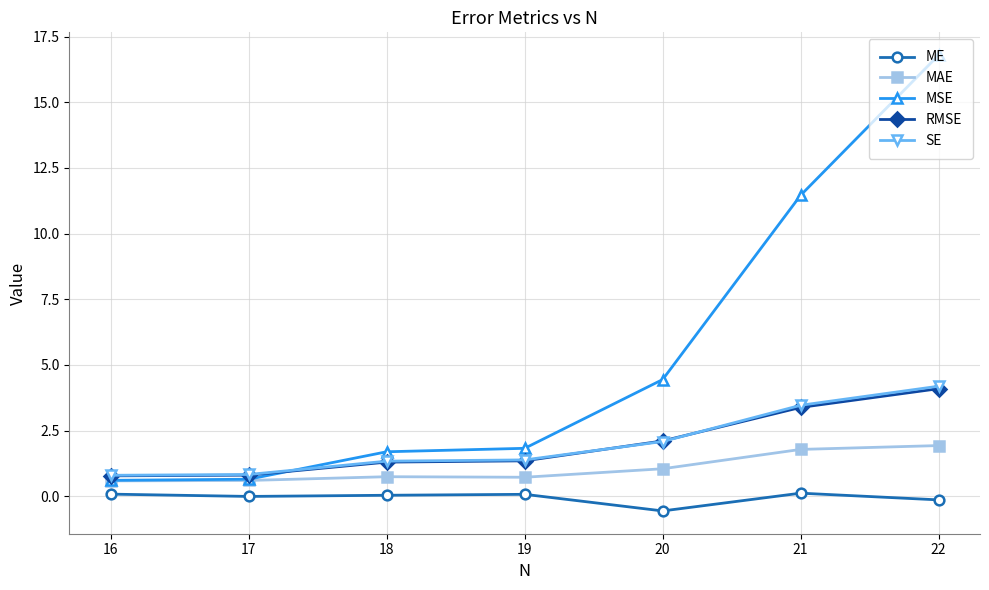

True or false: SE has more than 2 points higher than both neighbors.

False